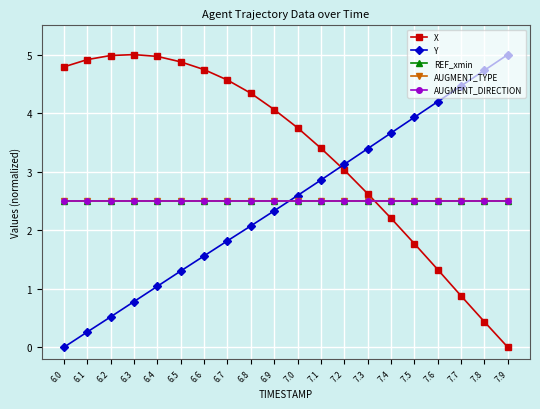

What is the sum of the X values at 6.7 and 7.3?

7.2